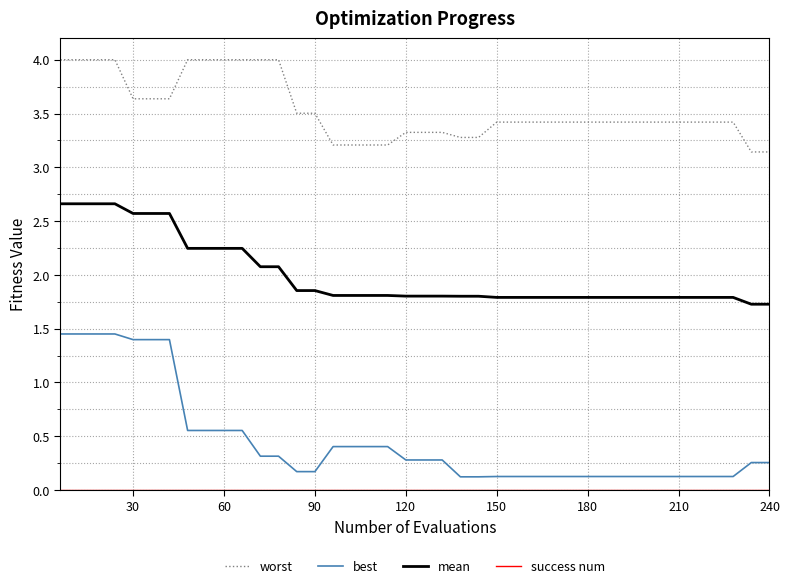

What is the maximum value for worst?

4.0